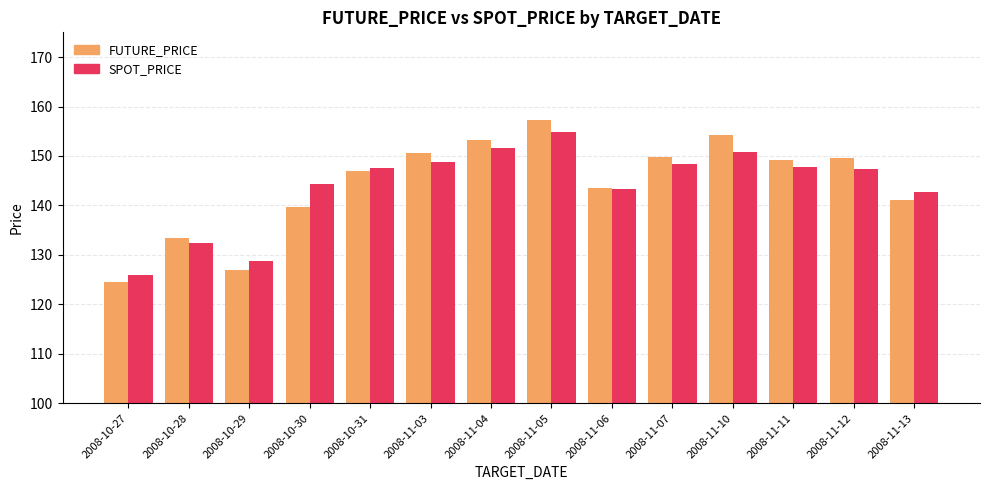

What is the average value of the SPOT_PRICE series?

143.9